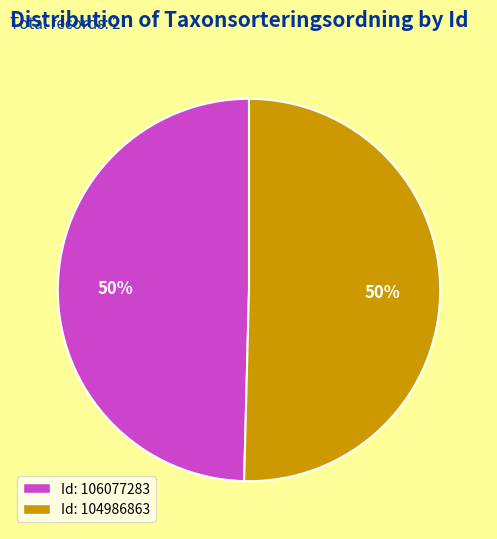

To the nearest percent, what is the average slice percentage?

50%